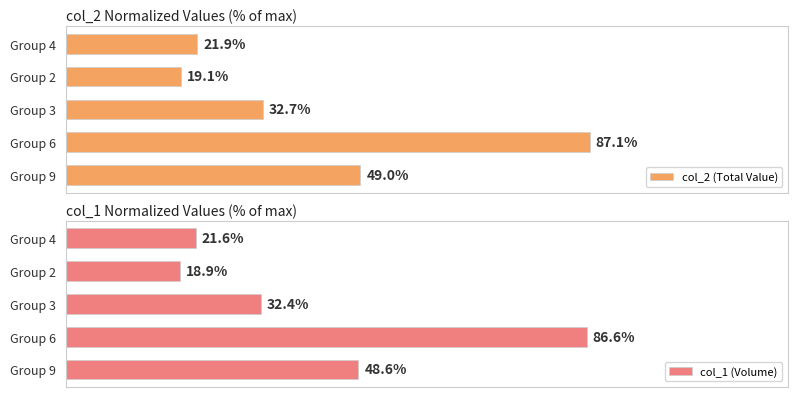

At which label is col_2 (Total Value) closest to 53?

Group 9